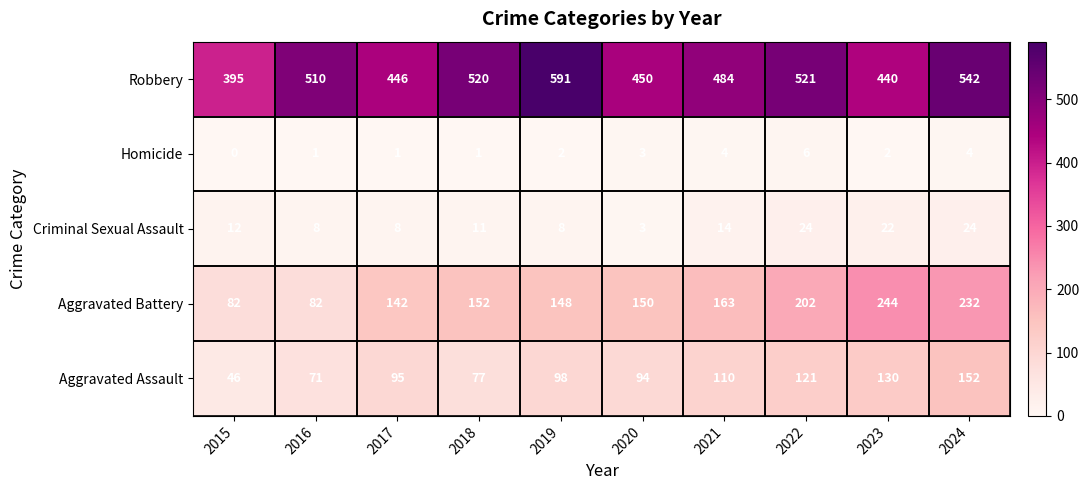

Which category has the lowest value across all series?

2015